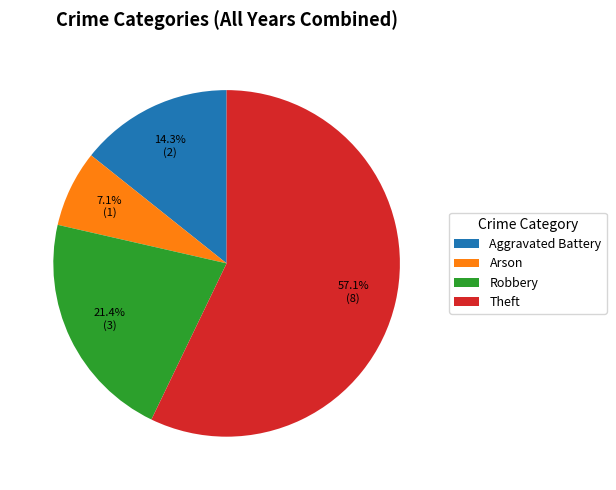

True or false: Aggravated Battery accounts for 22% of the total.

False